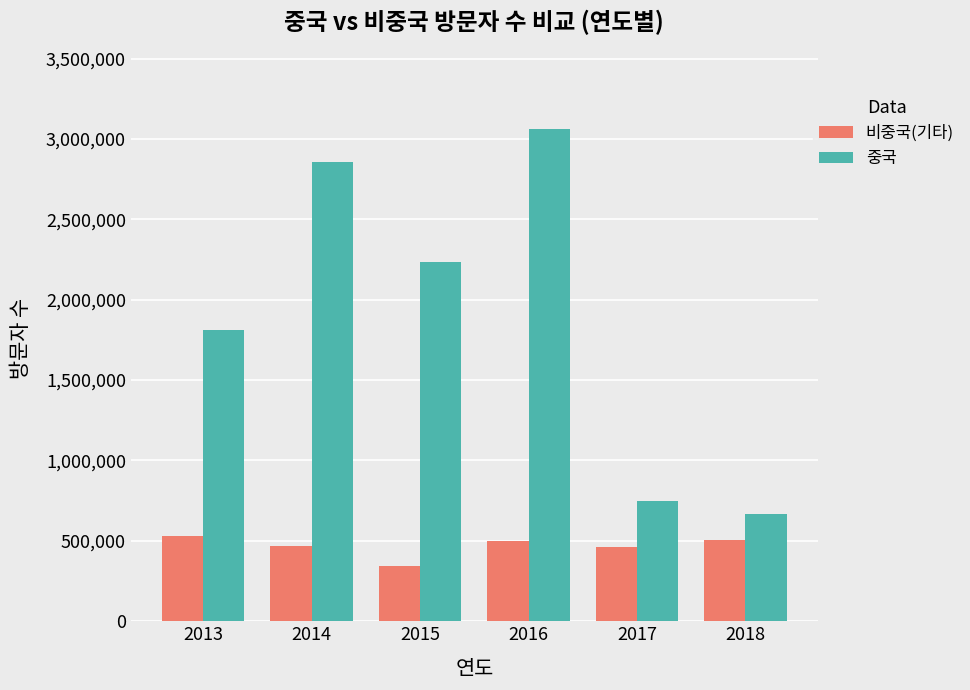

At which label does 중국 first exceed 2237363?

2014